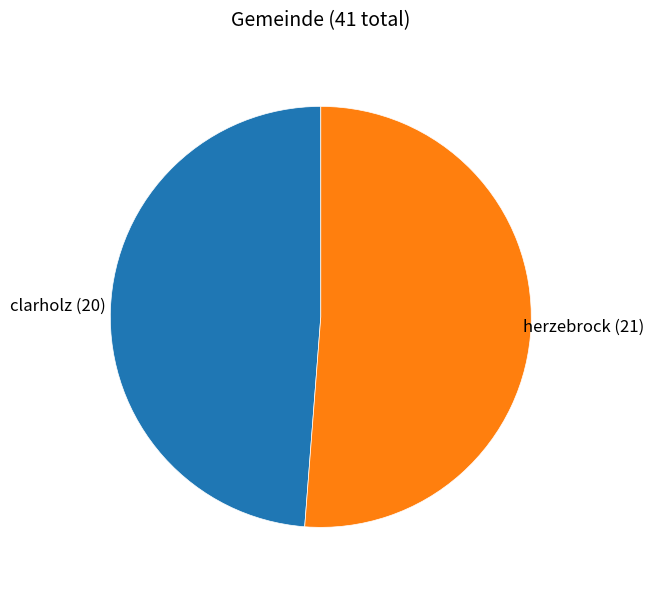

How many slices are in this pie chart?

2